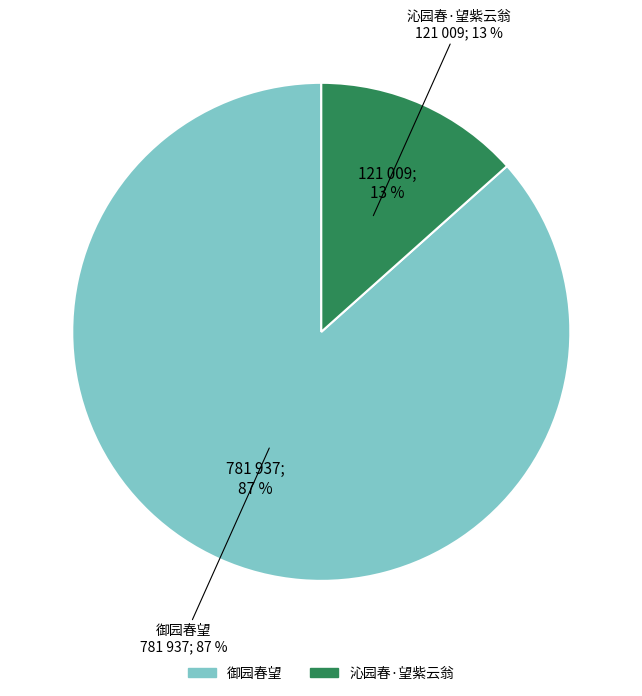

Combined, what portion of the pie is 御园春望 and 沁园春·望紫云翁?

100.0%